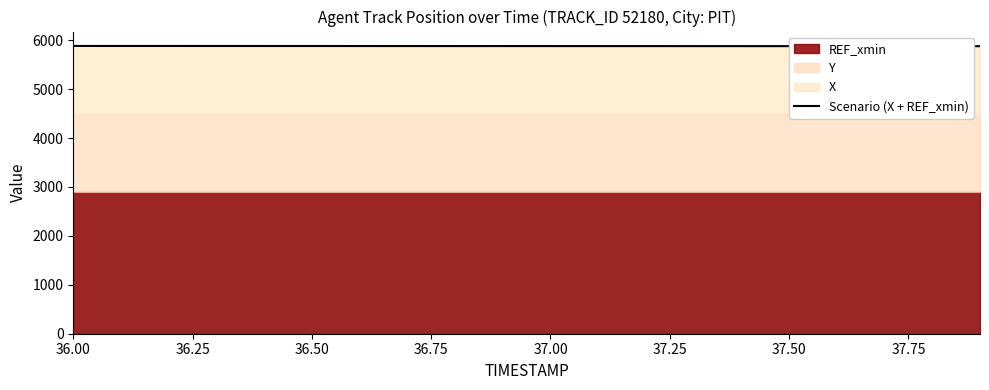

Read the value at 36.75.

5882.9